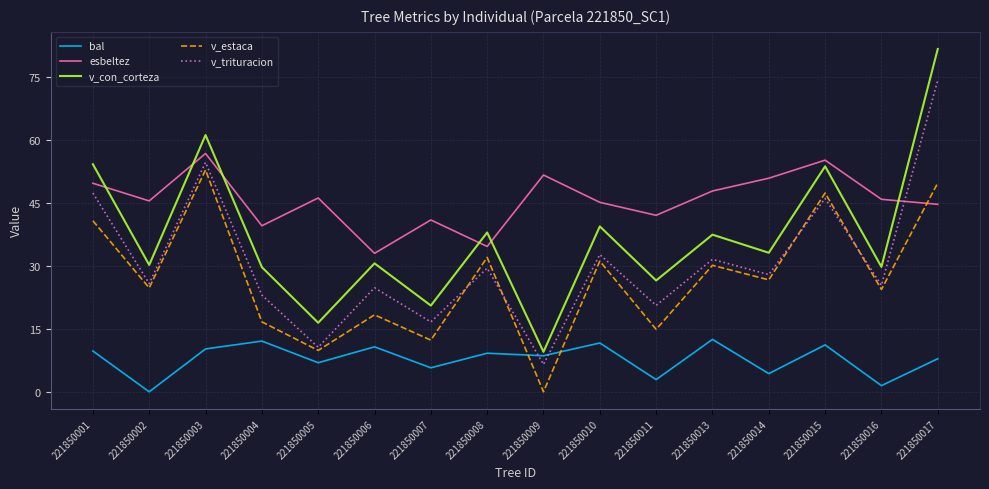

After their last crossing, which series has the higher values: bal or v_estaca?

v_estaca